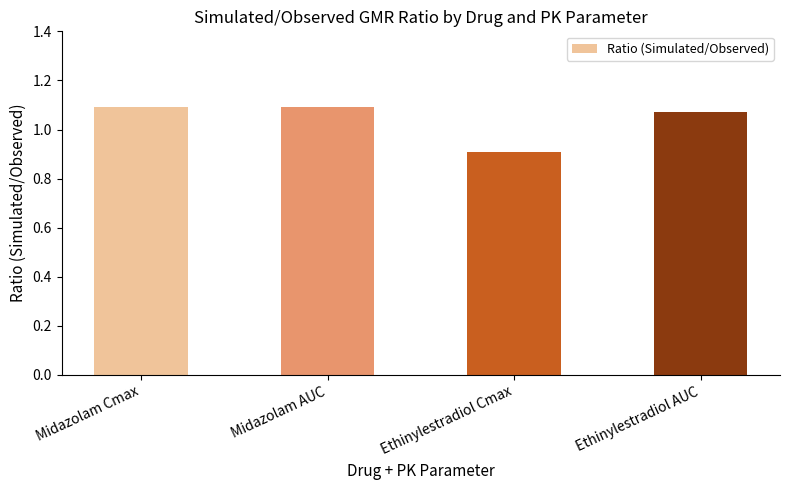

At which label does the data first exceed 1?

Midazolam Cmax